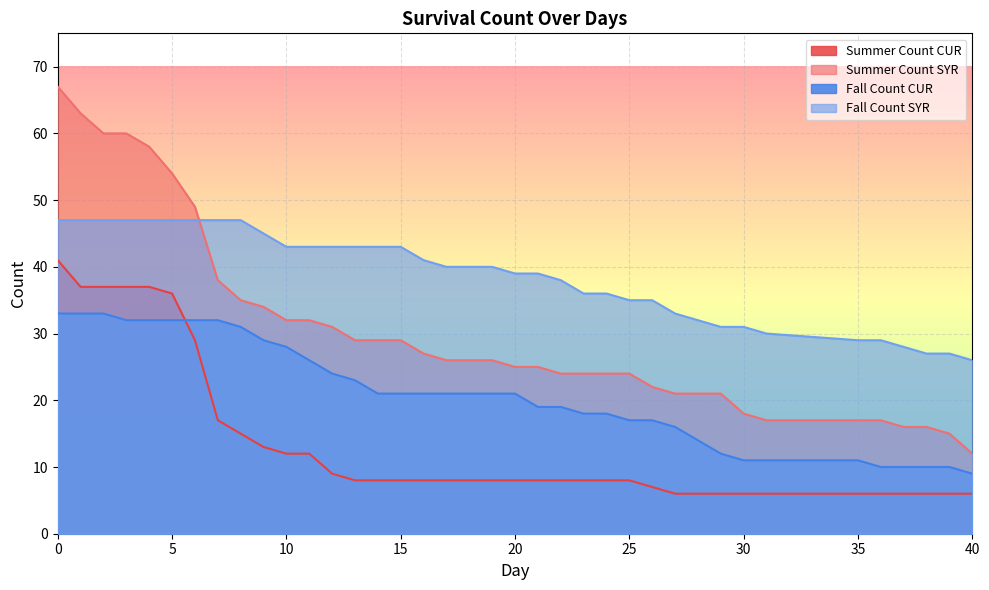

What is the smallest value displayed?

6